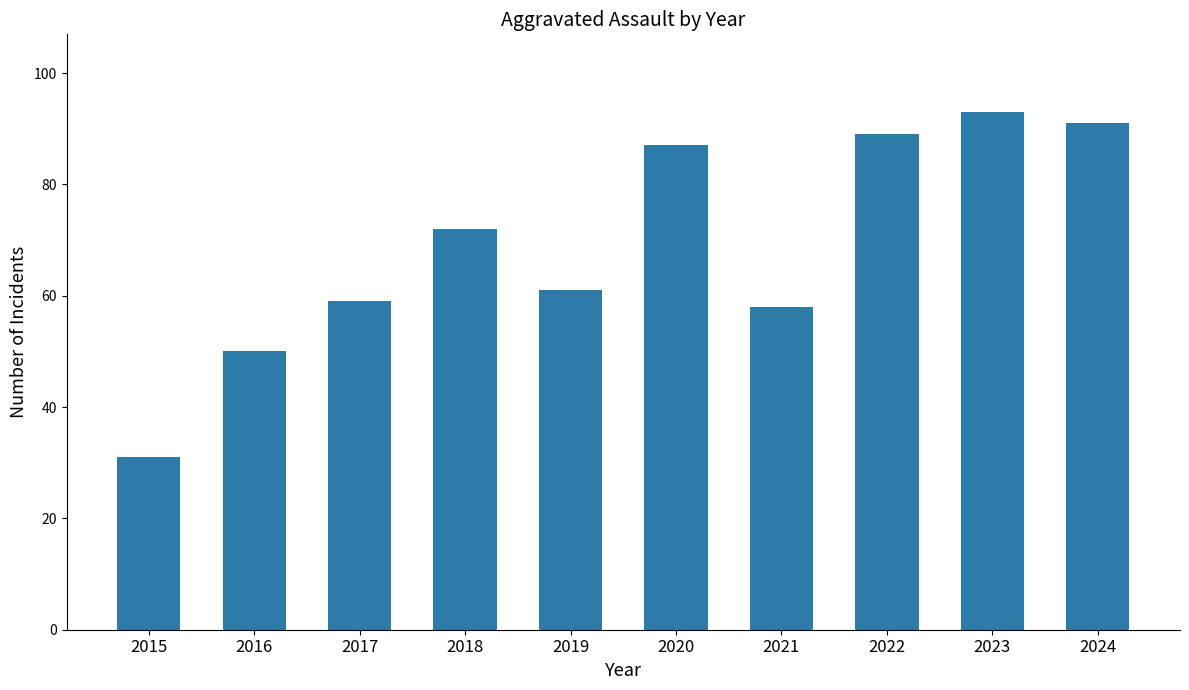

Which has a higher value, 2022 or 2018?

2022